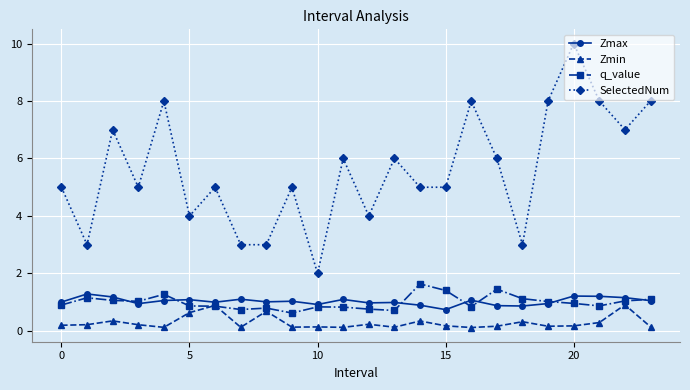

What is the maximum value shown in the chart?

10.0